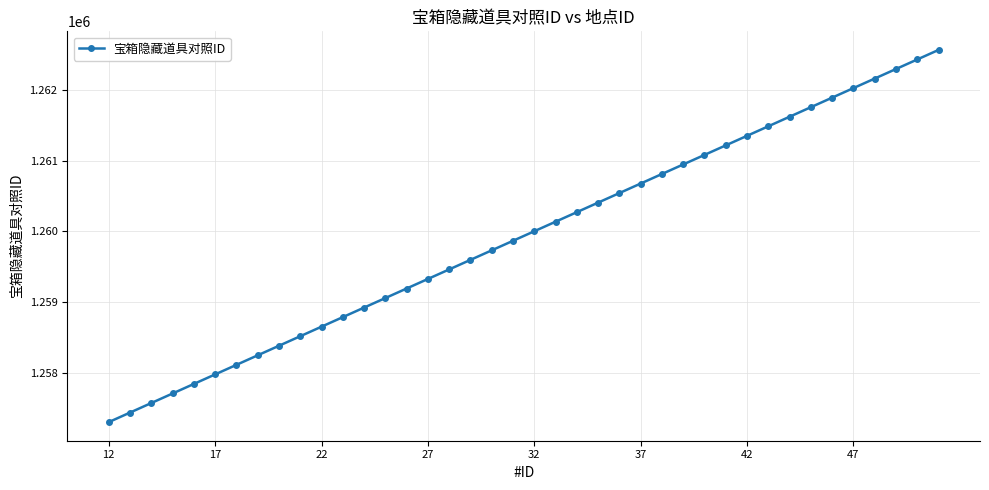

How many series are shown in this chart?

1